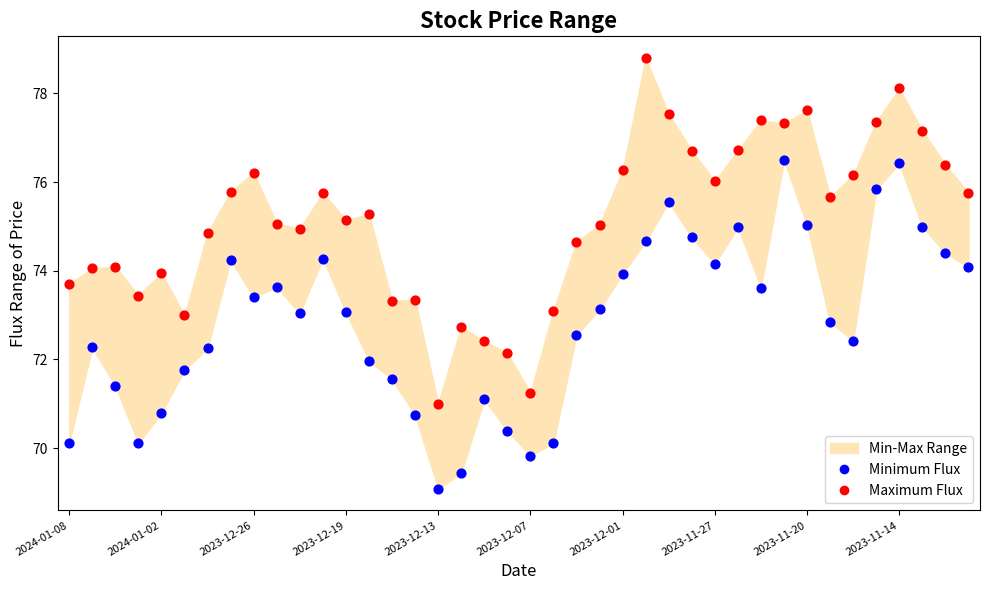

Across all data points, what is the range of Y values (max minus min)?

9.7